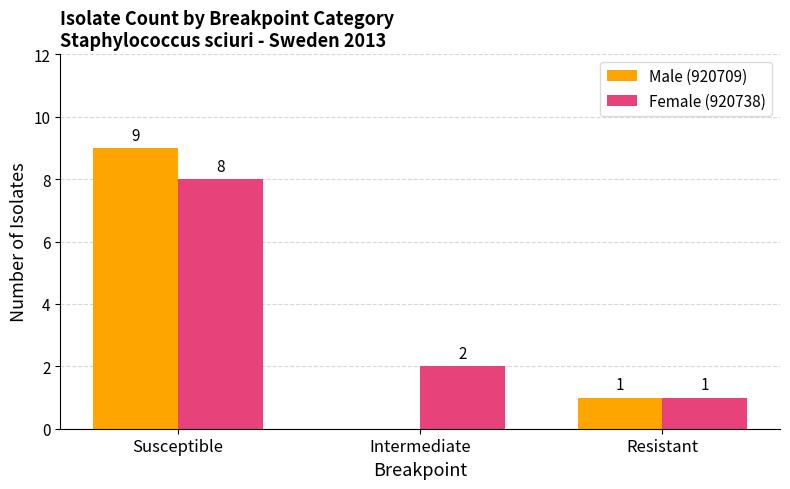

Reading right to left, what are all the values shown in this chart?

Male (920709): Resistant=1	Intermediate=0	Susceptible=9
Female (920738): Resistant=1	Intermediate=2	Susceptible=8